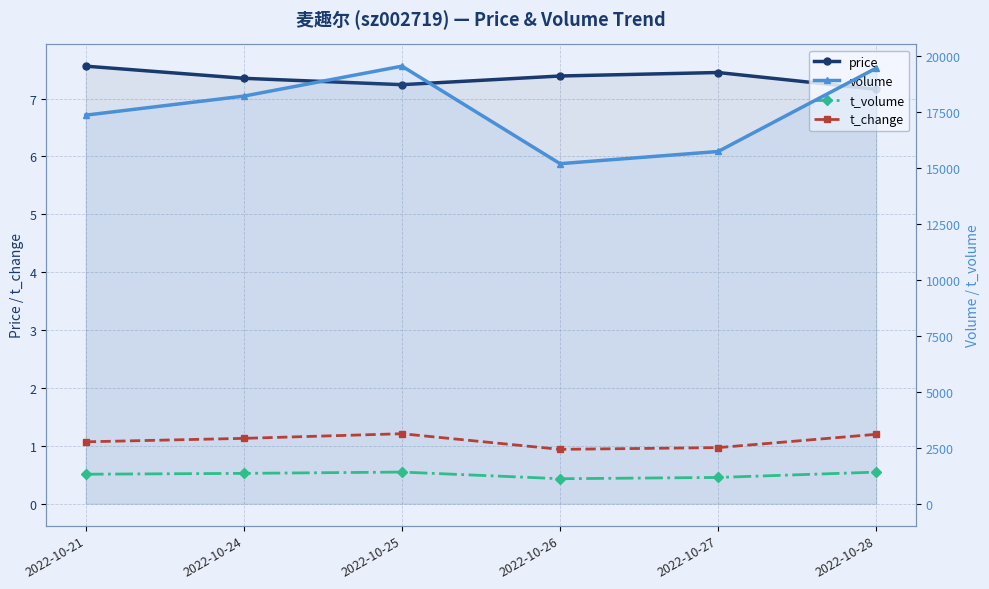

Which series changed the most between 2022-10-25 and 2022-10-28?

volume